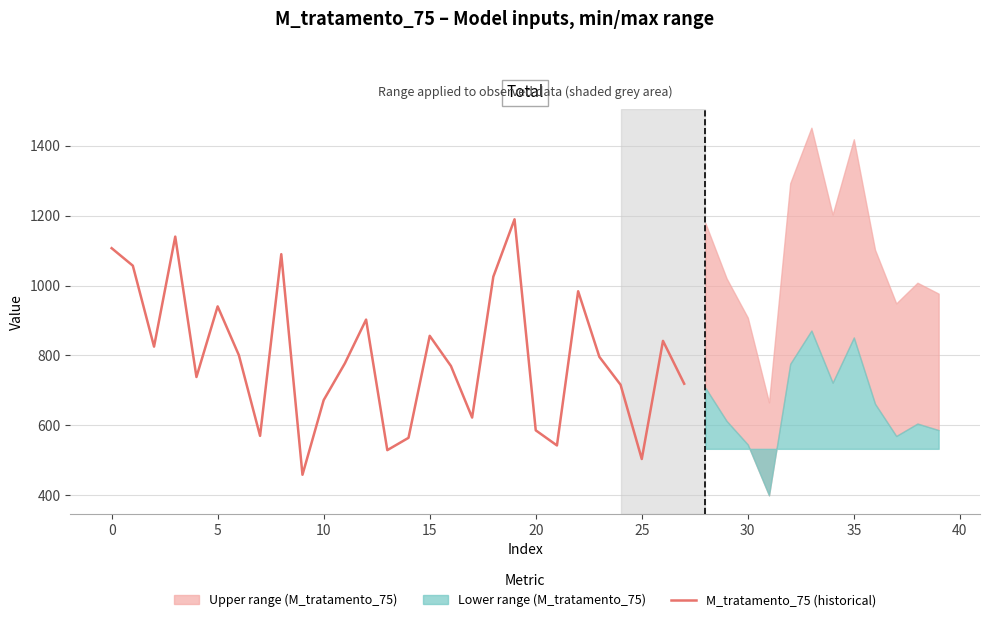

How many data points are above 795?

14